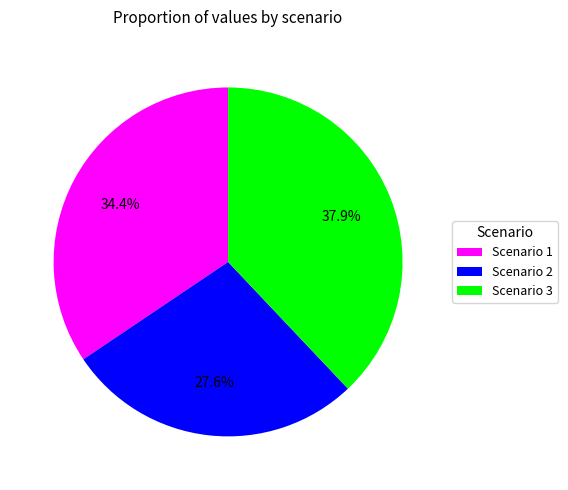

To the nearest percent, what is the combined percentage of Scenario 3 and Scenario 1?

72%